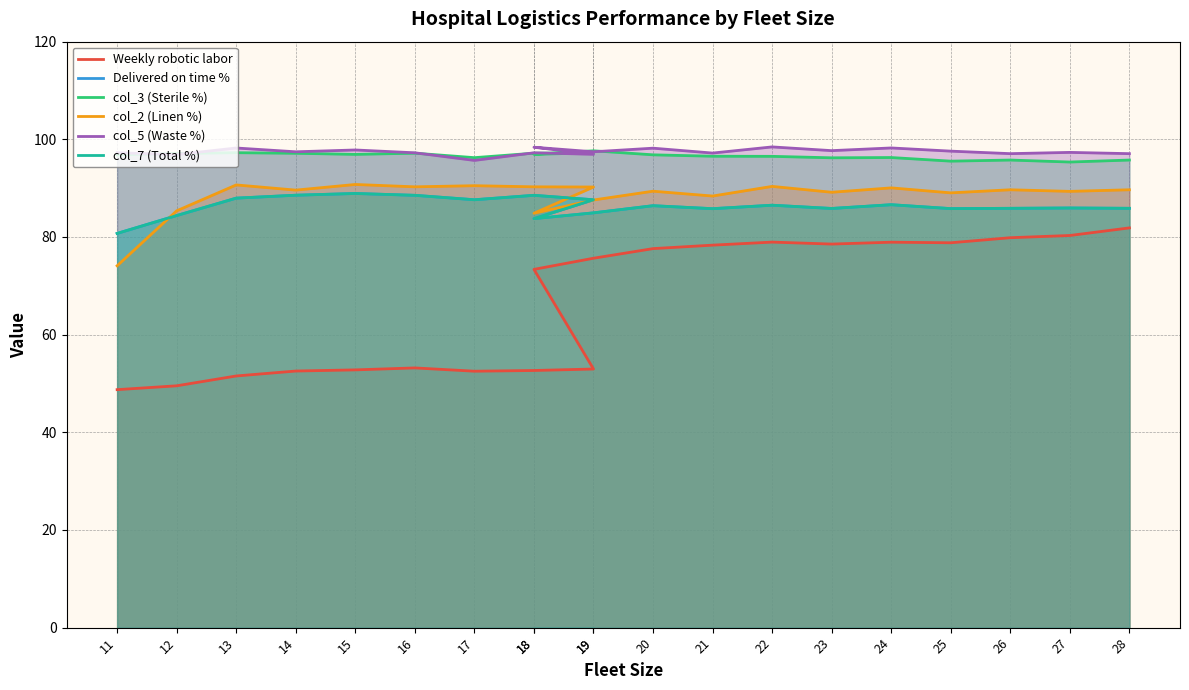

What is the sum of all Delivered on time % values?

1726.2